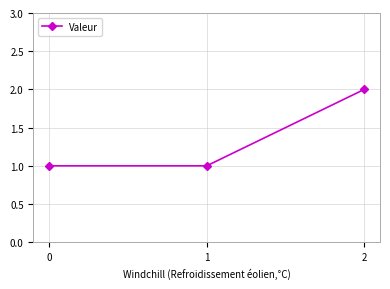

True or false: the data shows 1 at 1.

True